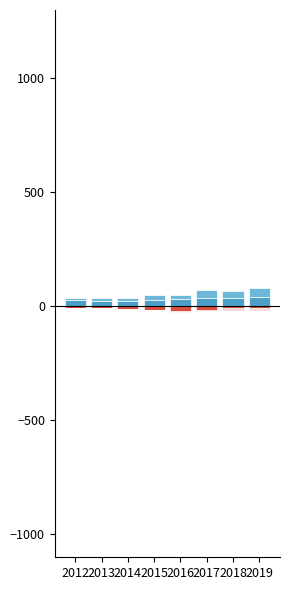

How many series are shown in this chart?

6